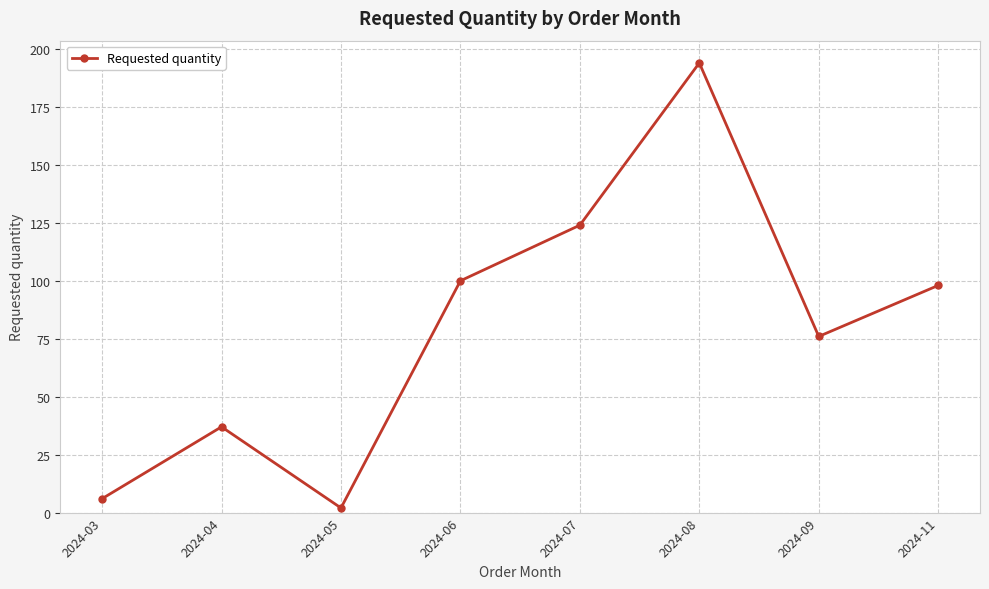

What is the maximum value shown in the chart?

194